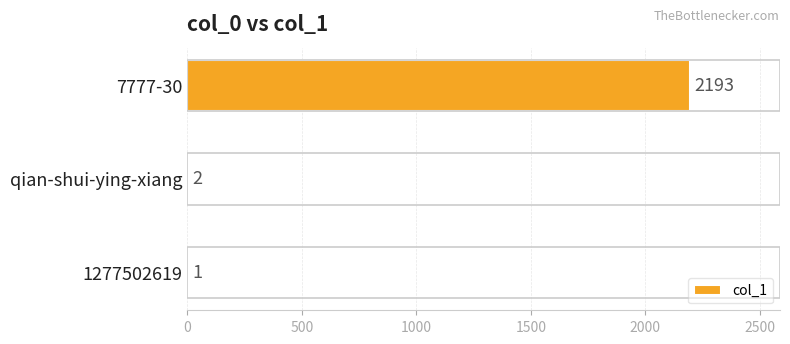

Reading bottom to top, what are all the values shown in this chart?

1277502619=1	qian-shui-ying-xiang=2	7777-30=2193